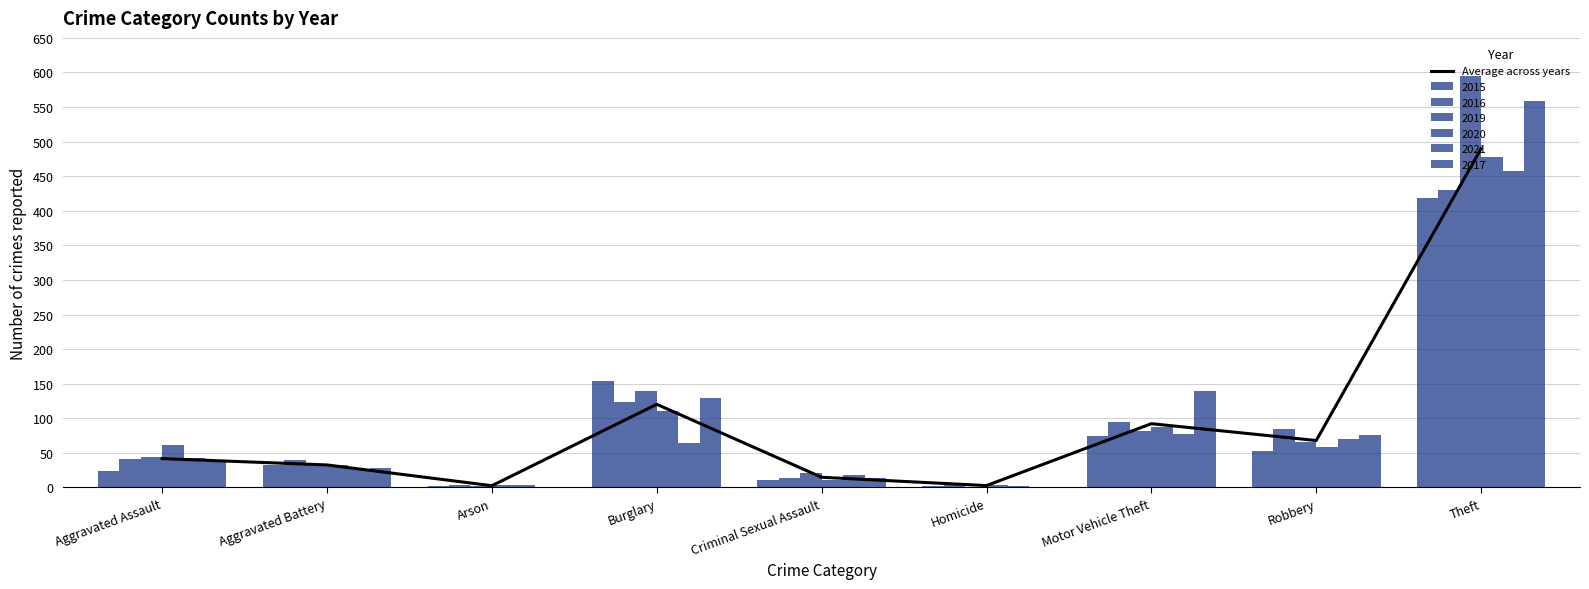

What is the approximate value at Arson?

2.5